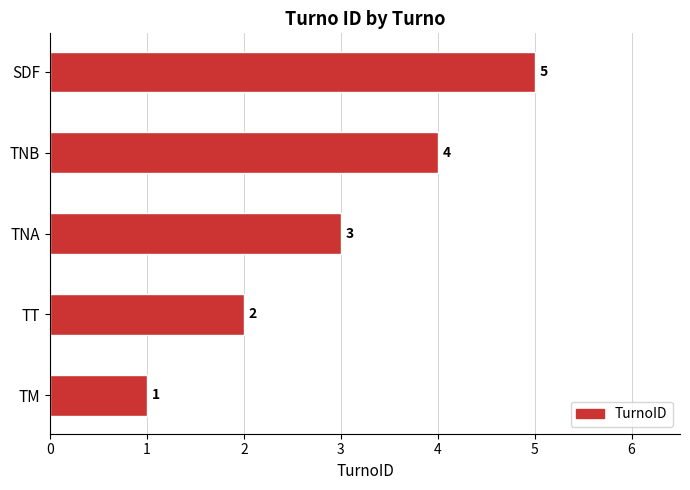

How many bars are there in total?

5